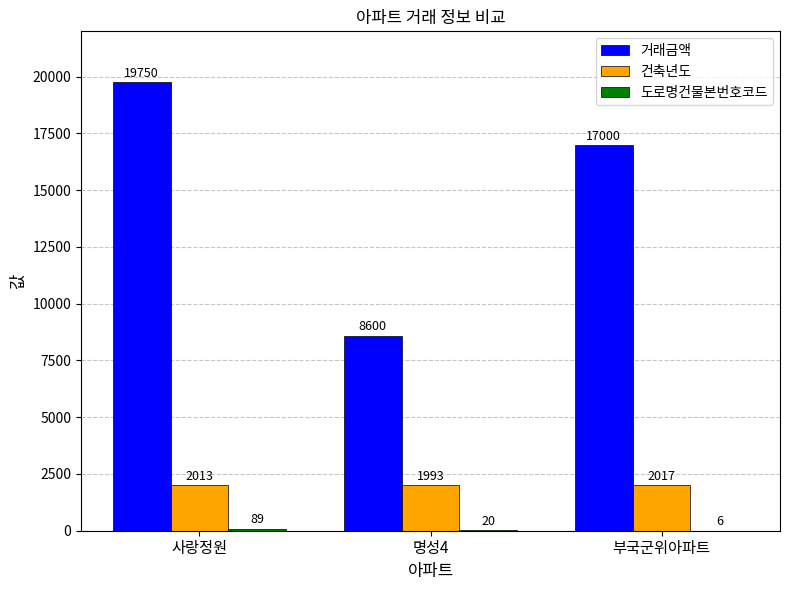

The 거래금액 series shows 17000 at 부국군위아파트. True or false?

True